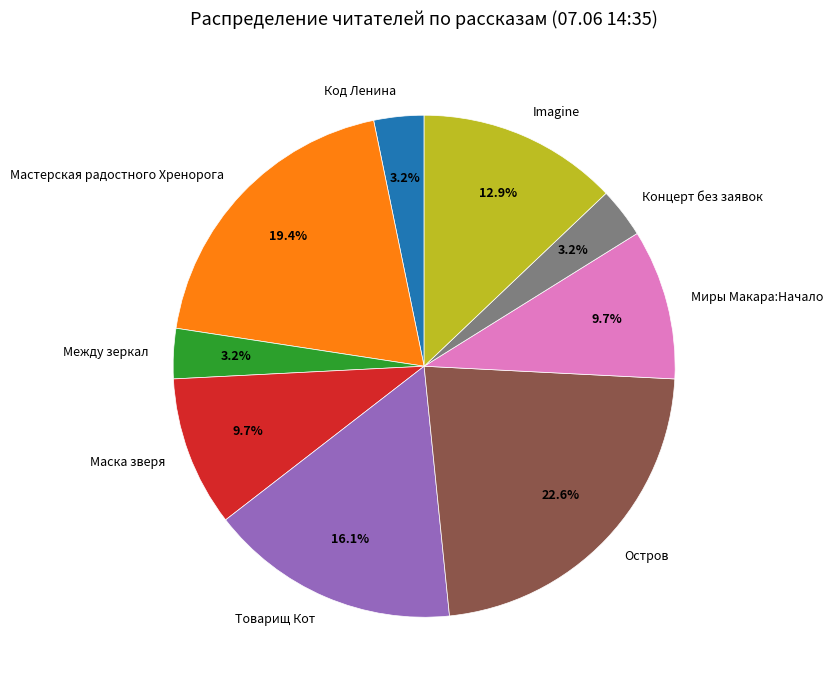

To the nearest percent, what portion does Миры Макара:Начало represent?

10%